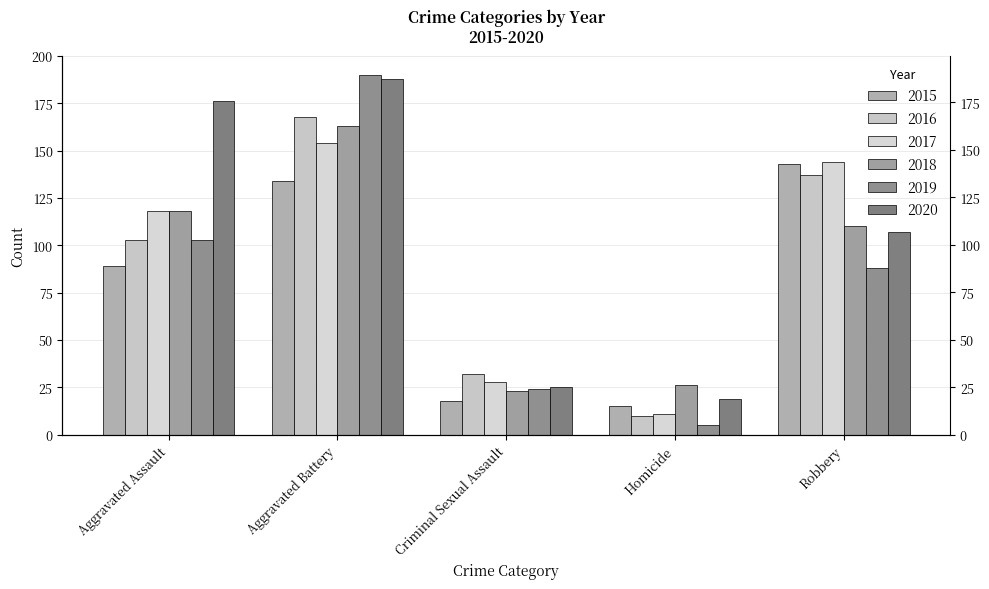

The value of 2017 at Robbery is 212. True or false?

False